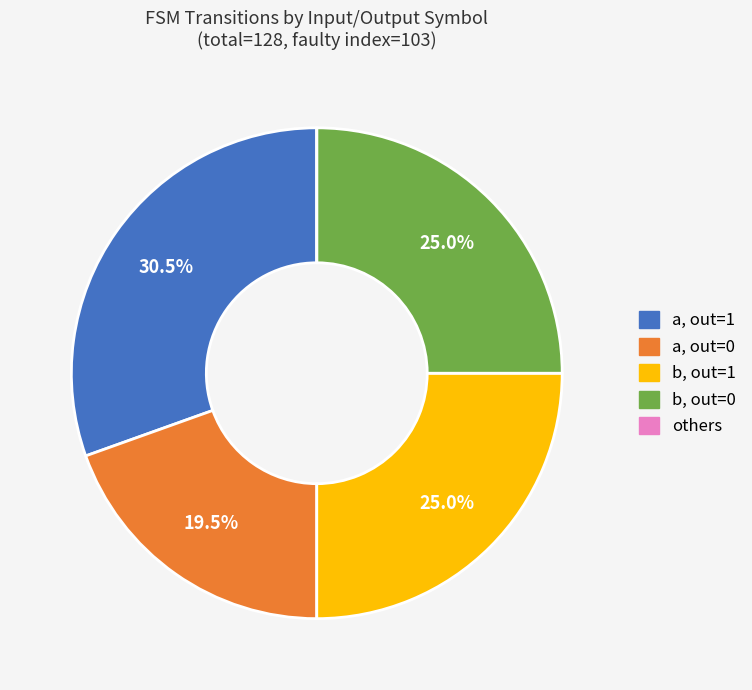

To the nearest percent, what is the difference between the largest and smallest slice percentages?

30%